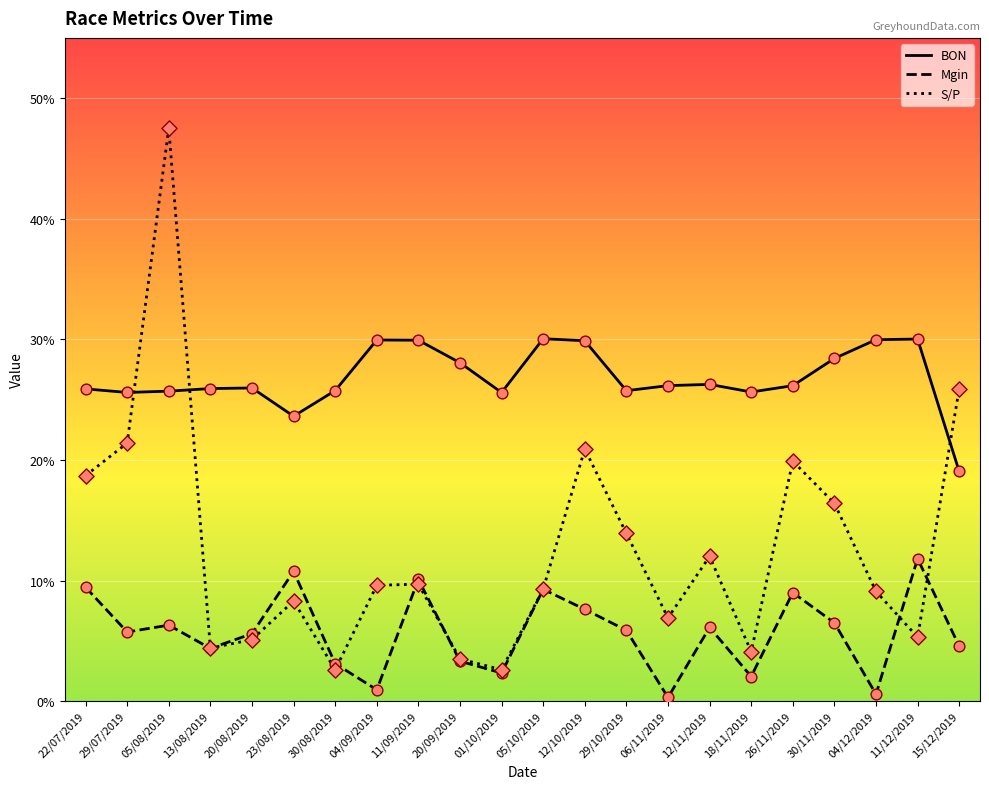

What is the spread (max minus min) of values at 12/10/2019?

22.3